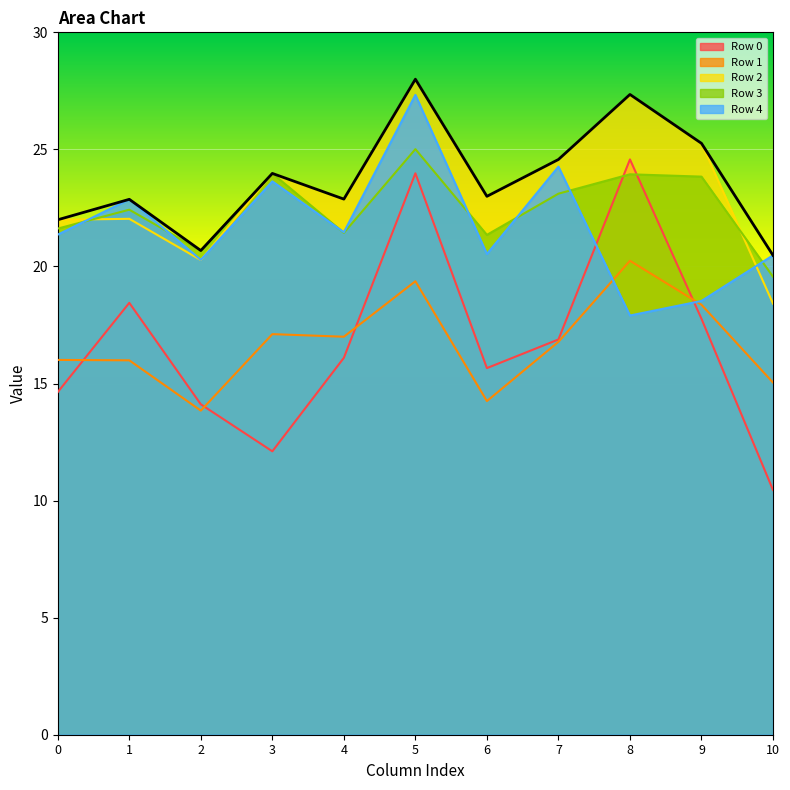

Count the number of categories in the chart.

11